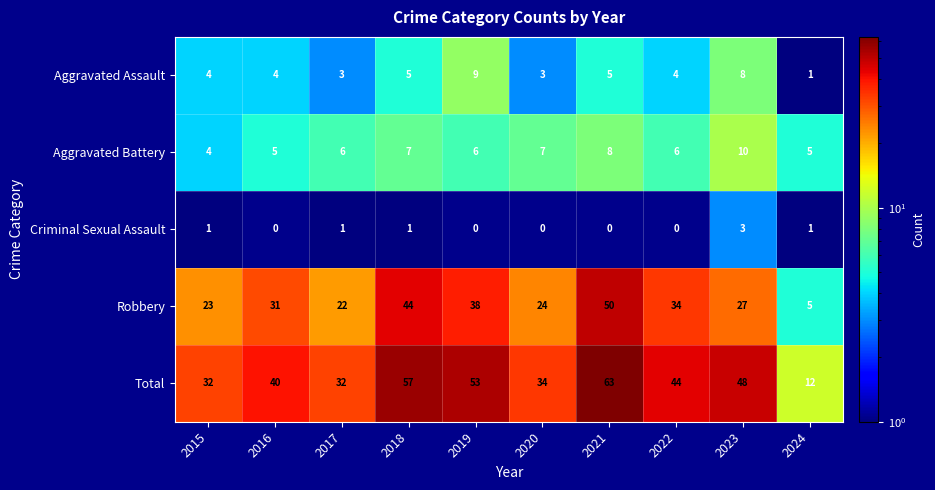

Rank the series by their maximum value, from lowest to highest.

Criminal Sexual Assault, Aggravated Assault, Aggravated Battery, Robbery, Total